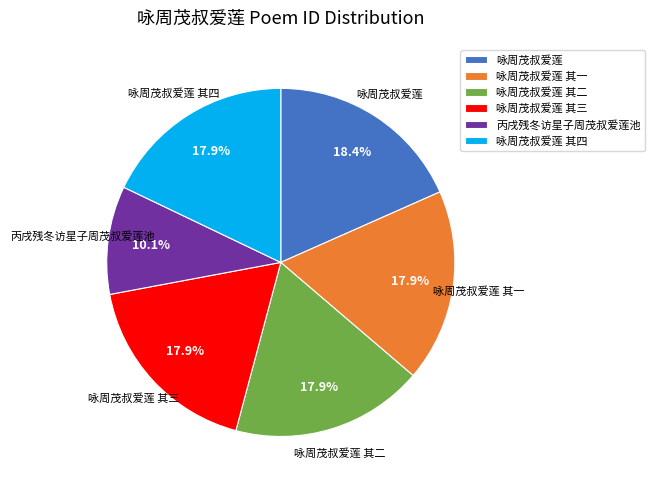

Does 咏周茂叔爱莲 其二 represent more than half of the total?

No